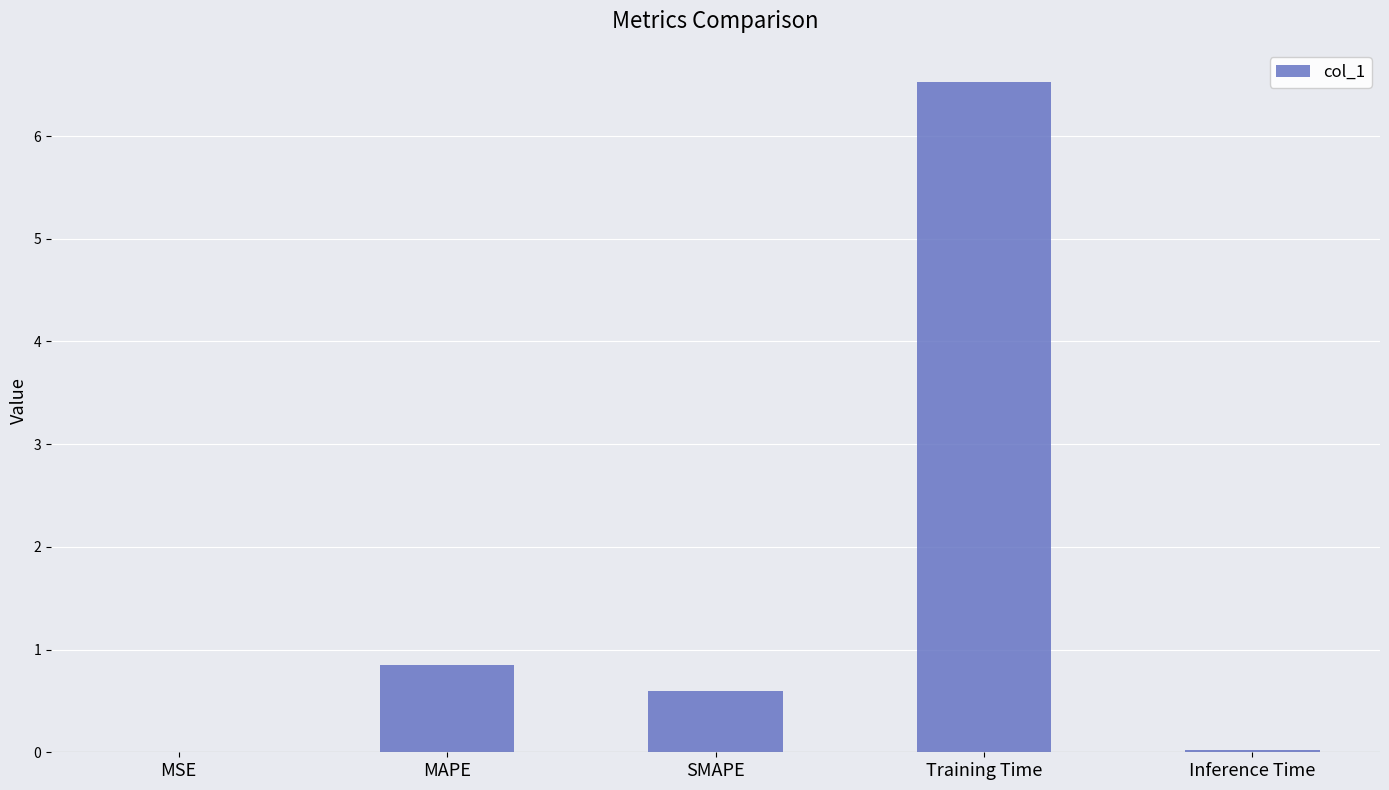

The chart shows a value of 0.6 at SMAPE. True or false?

True